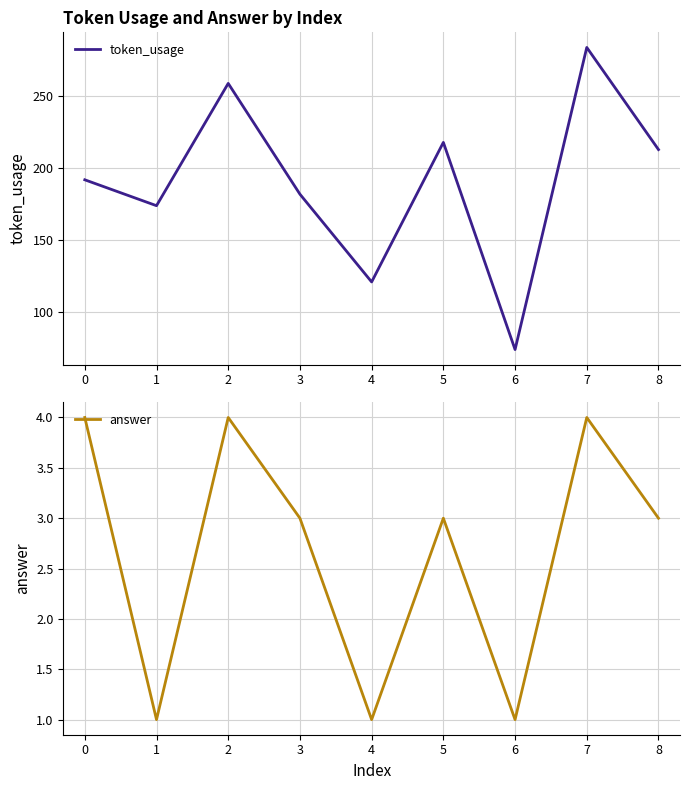

The answer series shows 3 at 3. True or false?

True